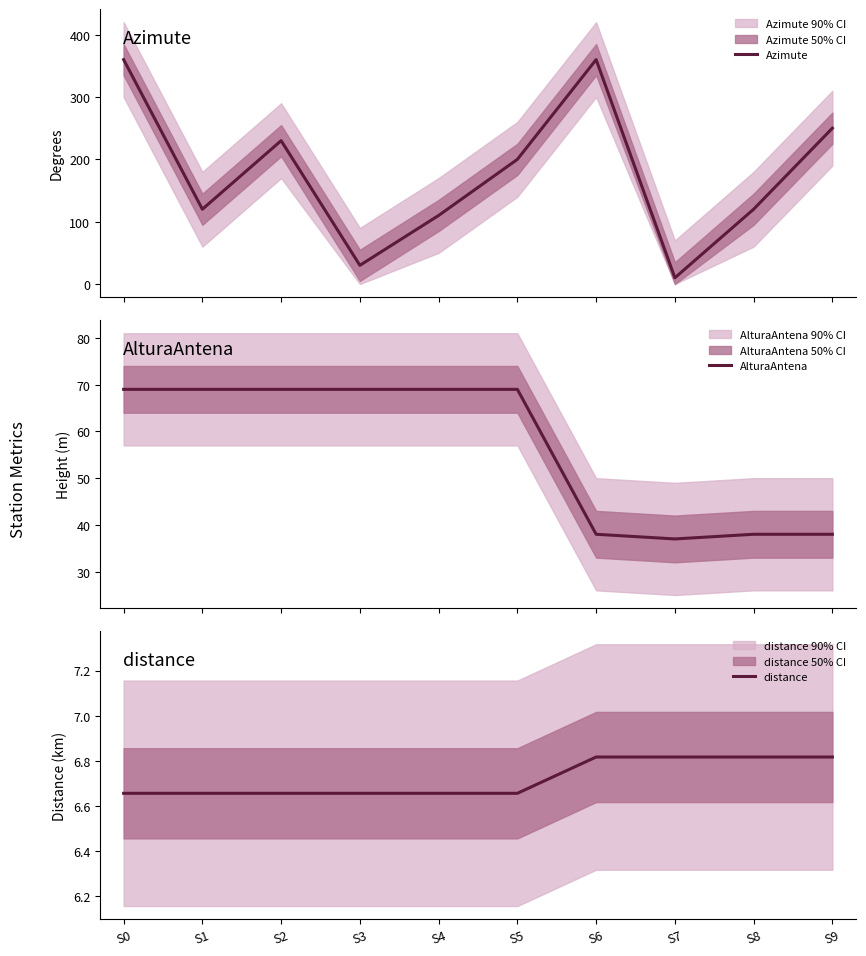

What is the difference between the highest and lowest values at S2?

223.3